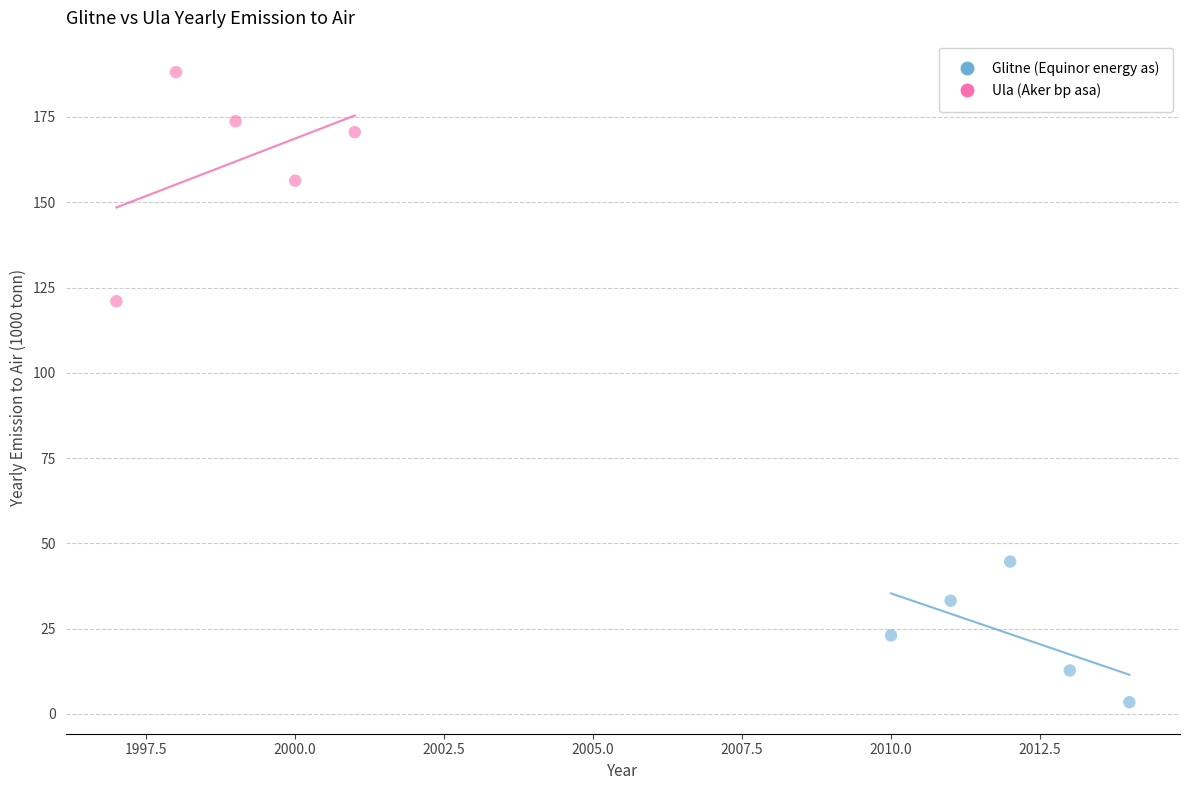

Which series has the widest spread of Y values?

Ula (Aker bp asa)